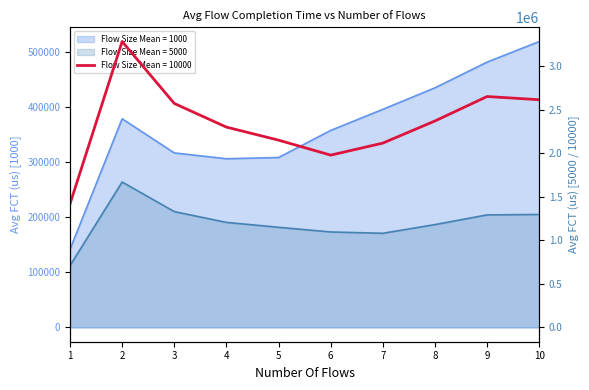

What is the sum of all Flow Size Mean = 1000 values?

3647616.9